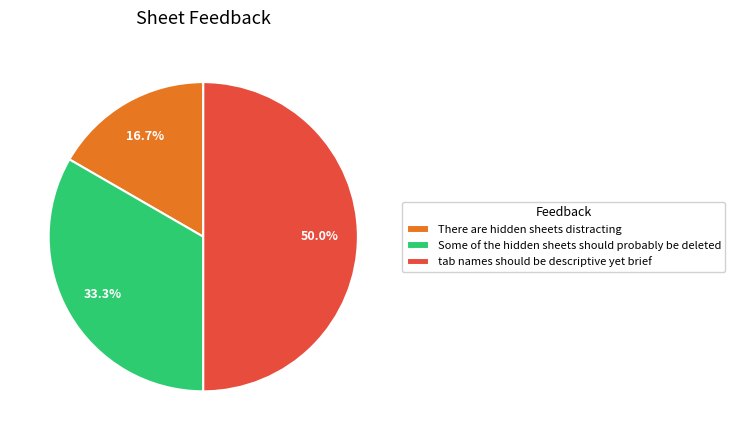

True or false: tab names should be descriptive yet brief accounts for 57% of the total.

False